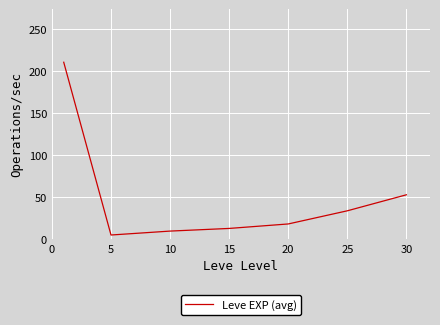

True or false: the data has more than 1 interior local peaks.

False